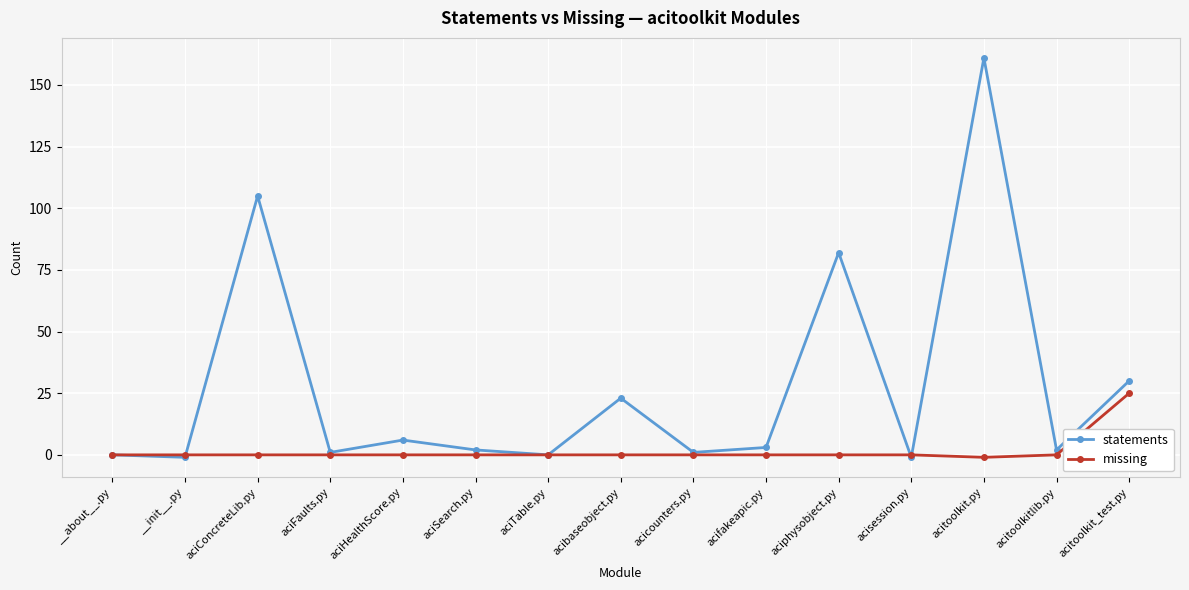

What is the average value of the statements series?

28